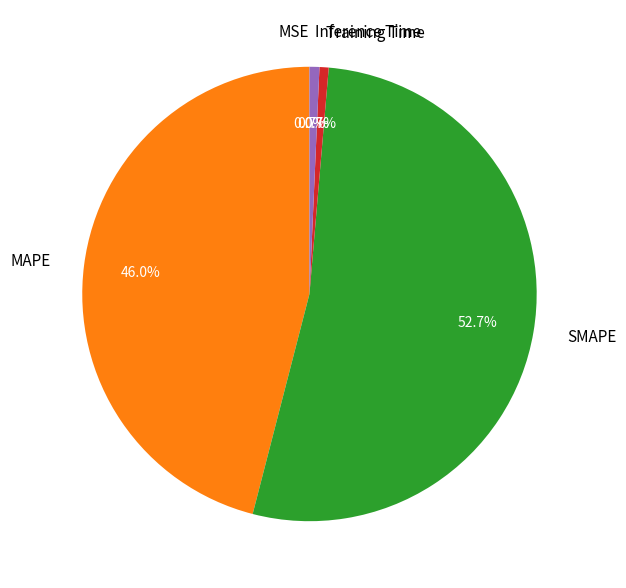

Is it true that Training Time is 1% of the pie?

True